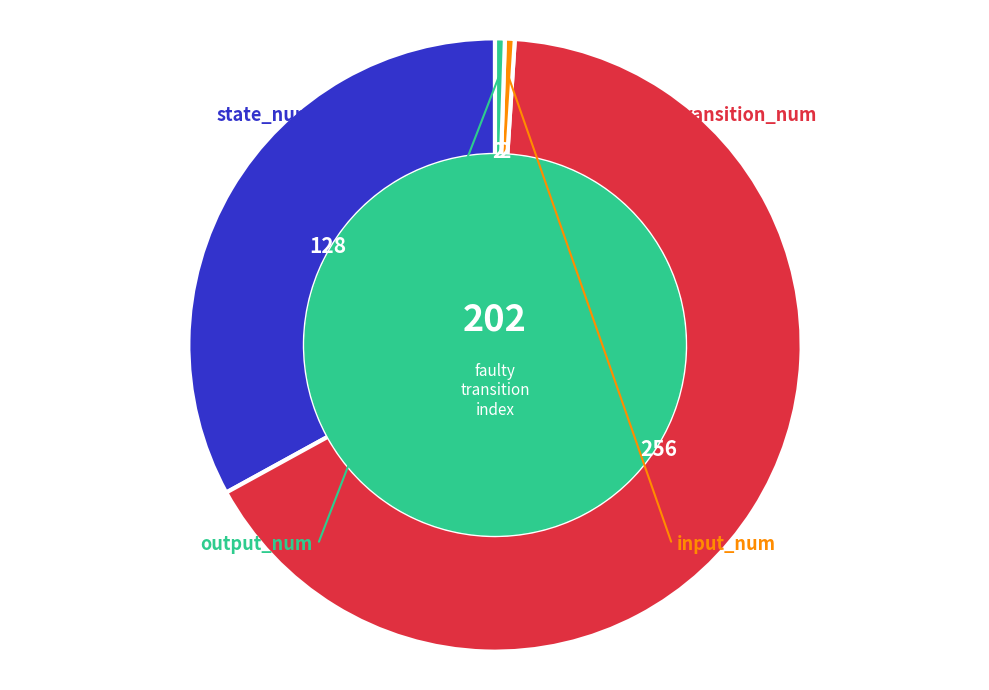

What is the change in value from state_num to input_num?

-126